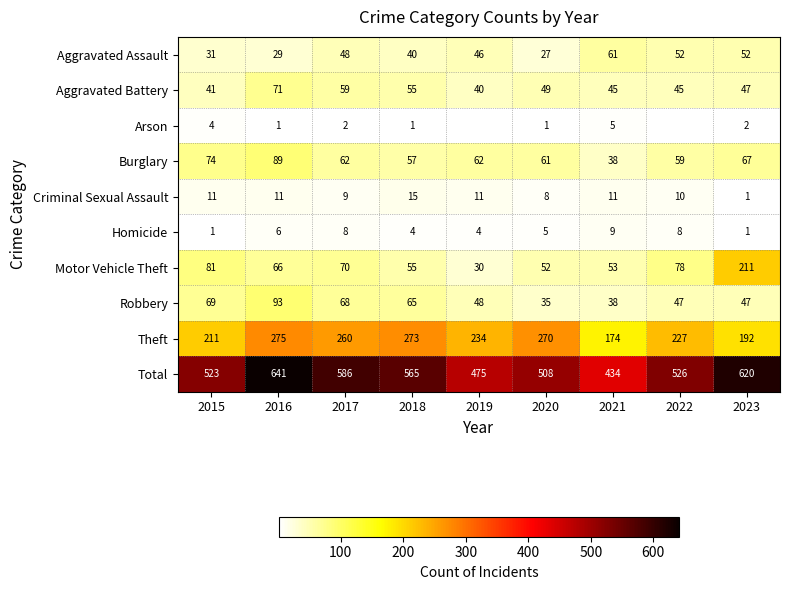

True or false: Criminal Sexual Assault has a value of 2.5 at 2021.

False